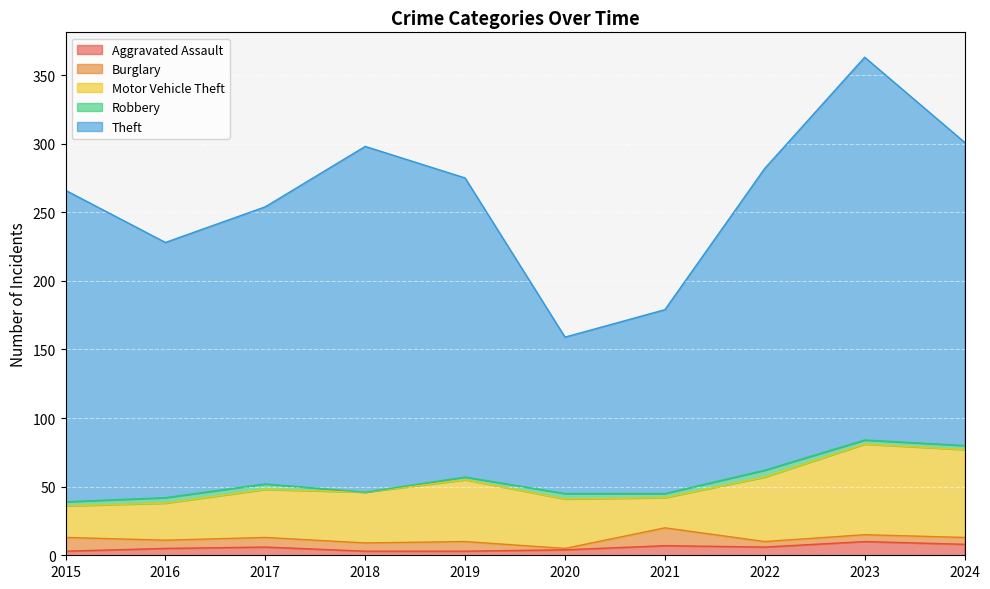

List the series in order of their peak value, highest first.

Theft, Motor Vehicle Theft, Burglary, Aggravated Assault, Robbery